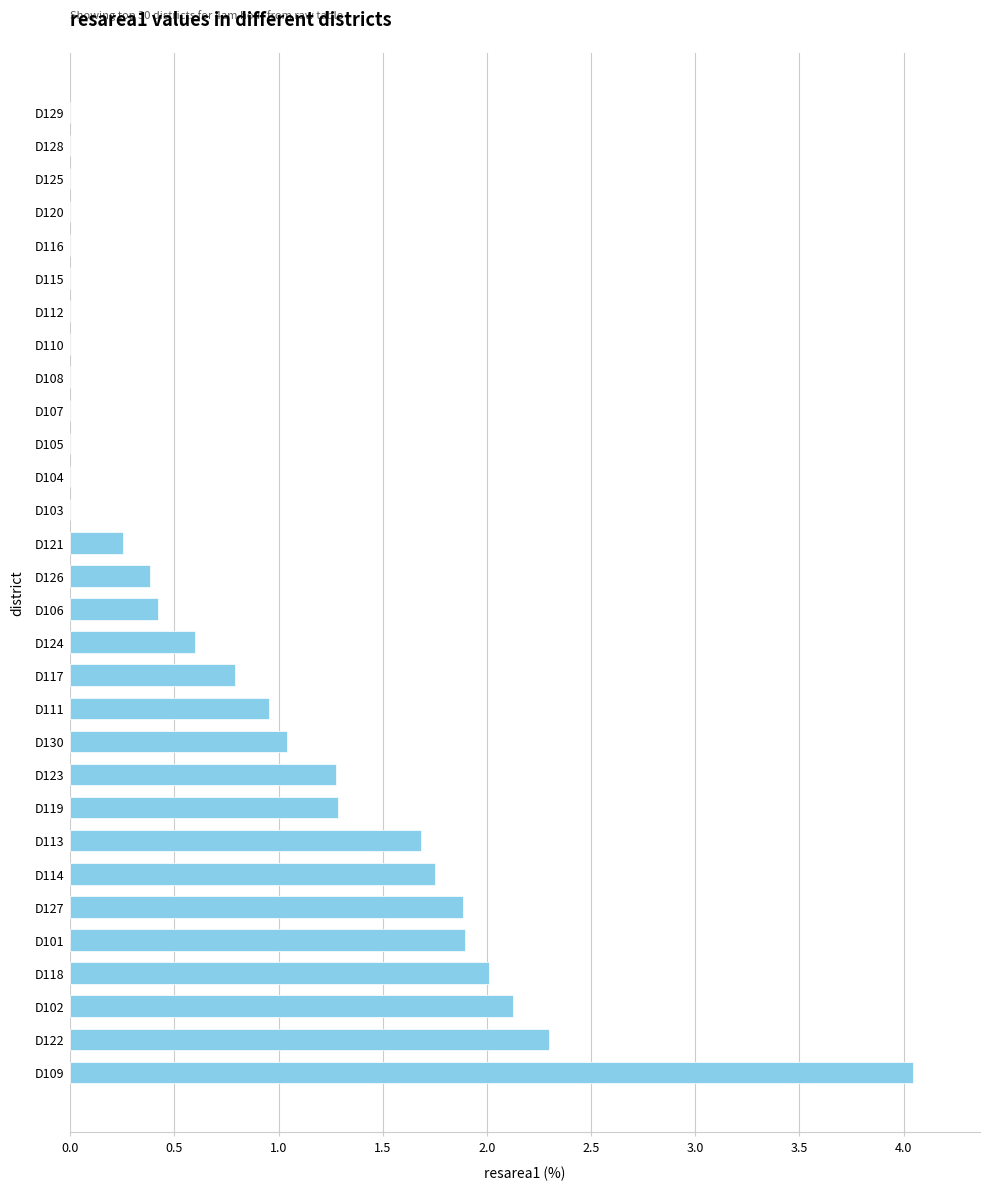

True or false: the data shows 0.0 at D112.

True